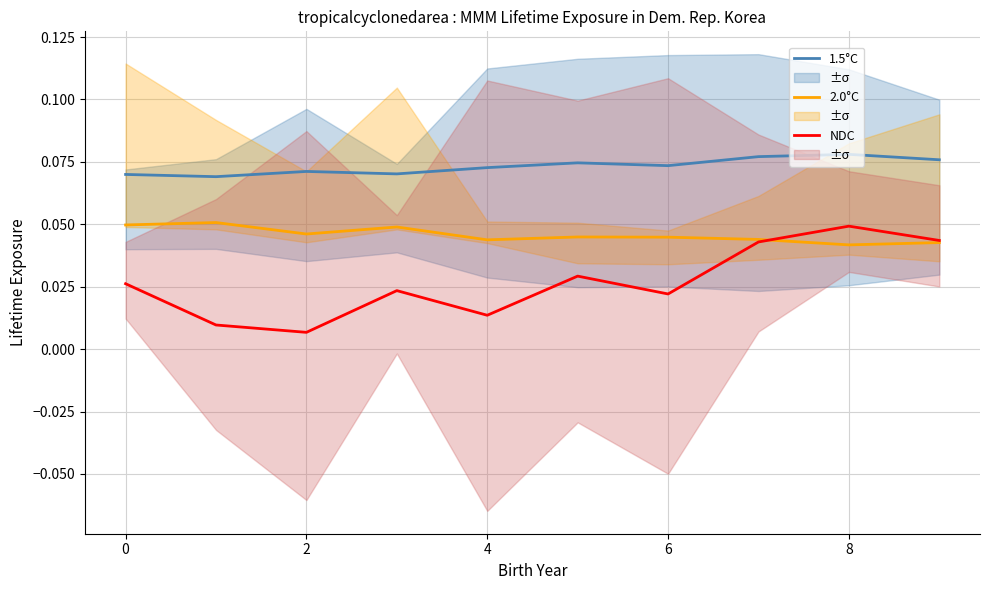

Which category has the highest value across all series?

8